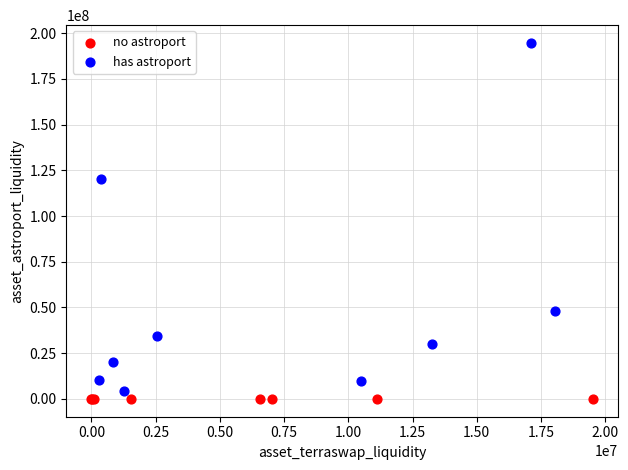

Which series contains the highest Y value?

has astroport